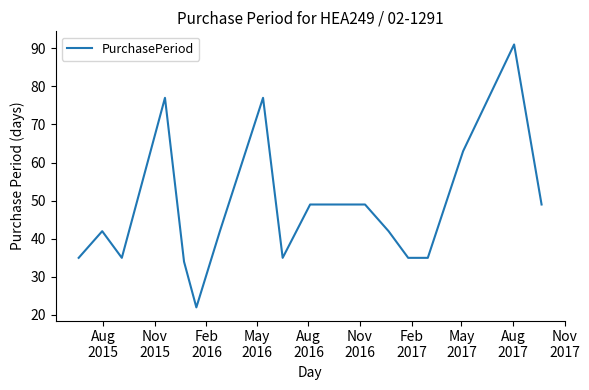

What is the maximum value shown in the chart?

91